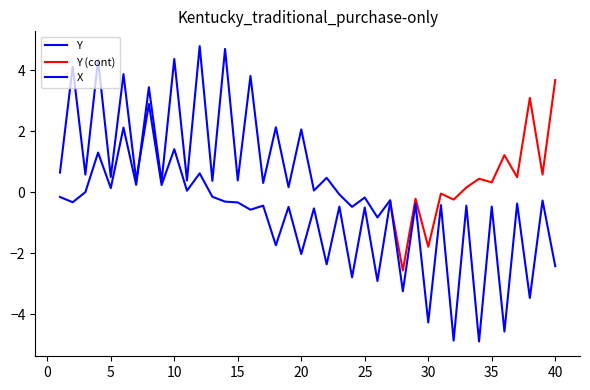

Is this an area chart (filled region under the line)?

No